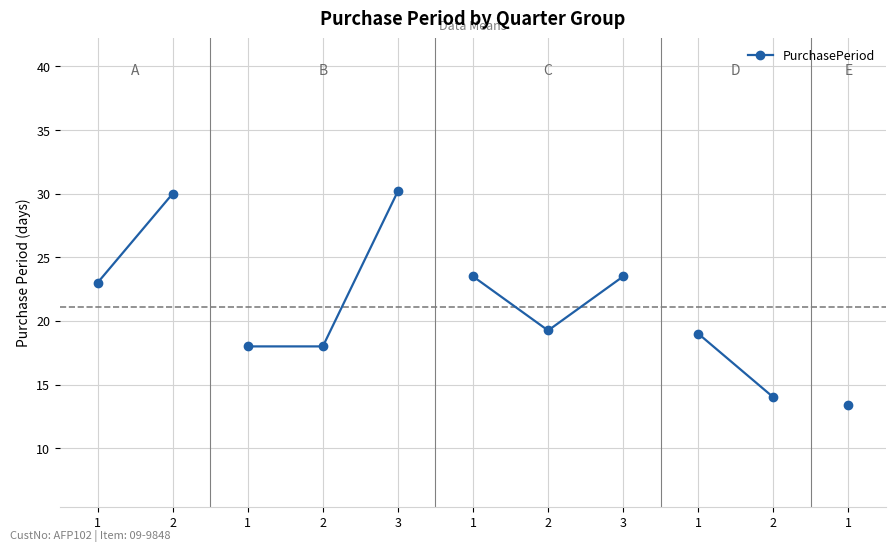

List the labels in order of value, smallest first.

1, 2